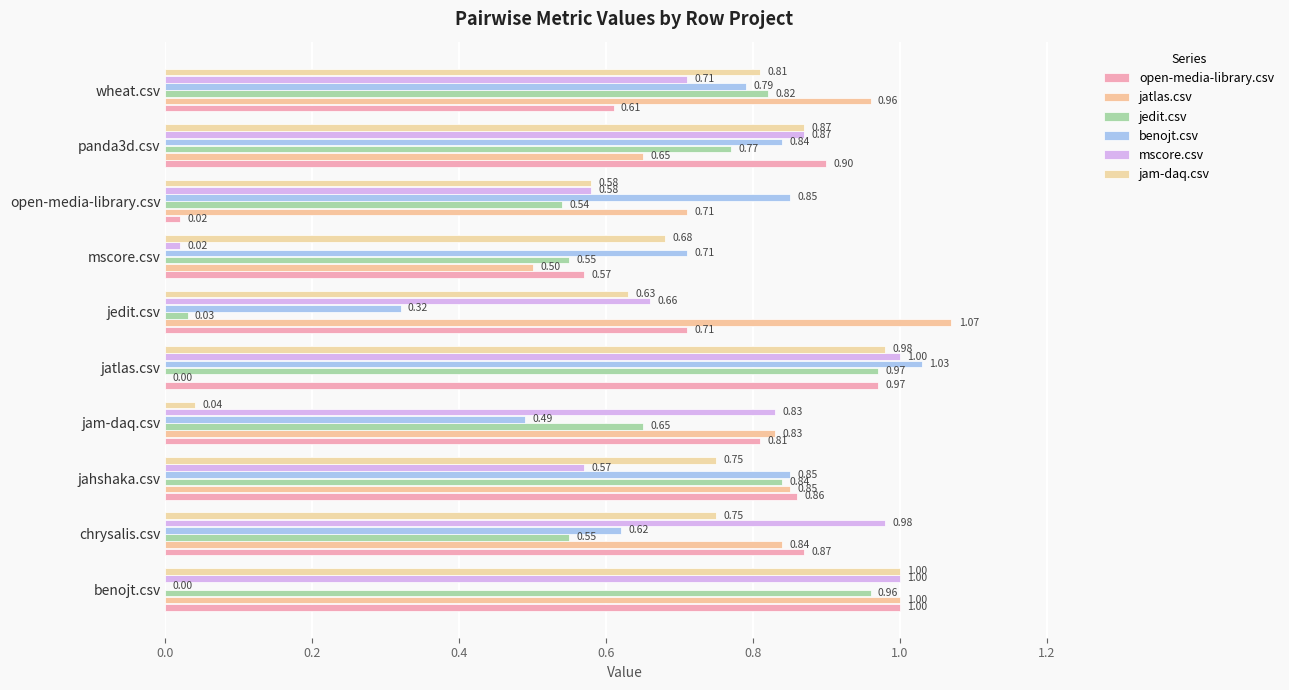

How many values in jatlas.csv are above zero?

9